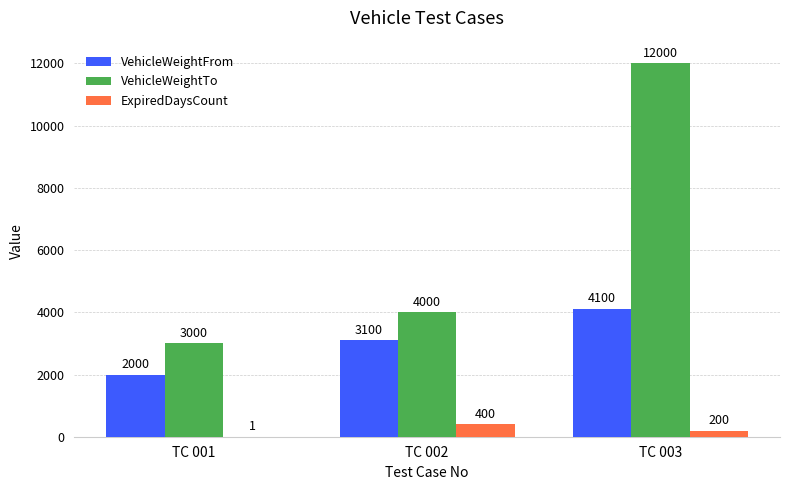

Are the bars grouped side by side (vs. stacked)?

Yes